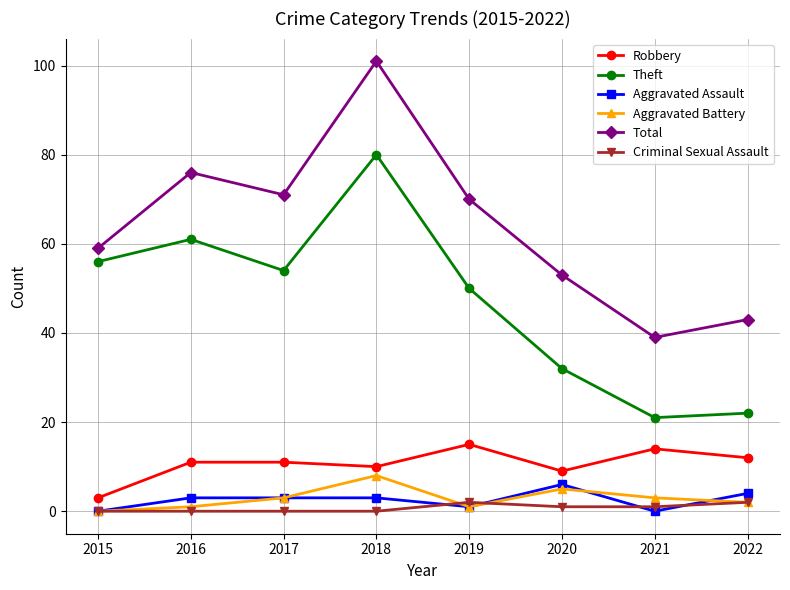

Count the number of data series in this chart.

6